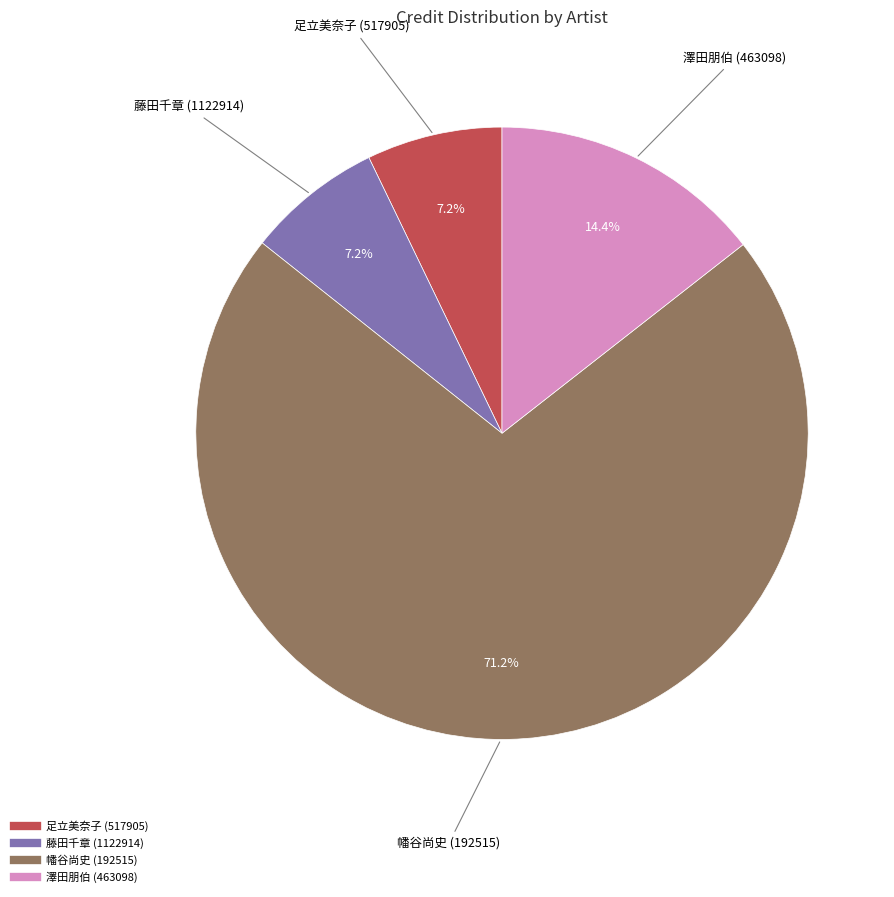

What portion of the pie excludes 幡谷尚史 (192515)?

28.8%